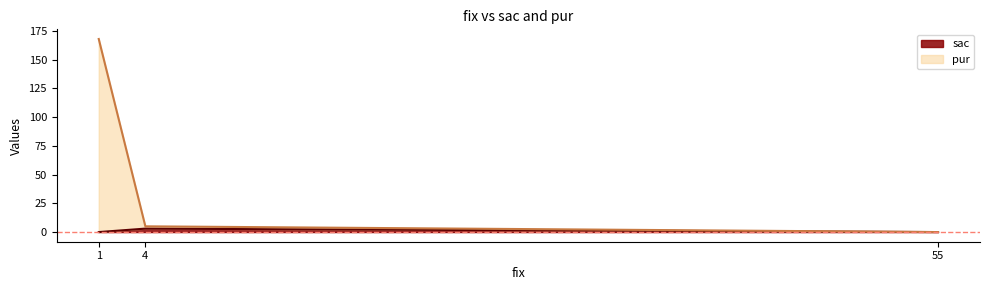

Which label corresponds to the smallest value in the chart?

55